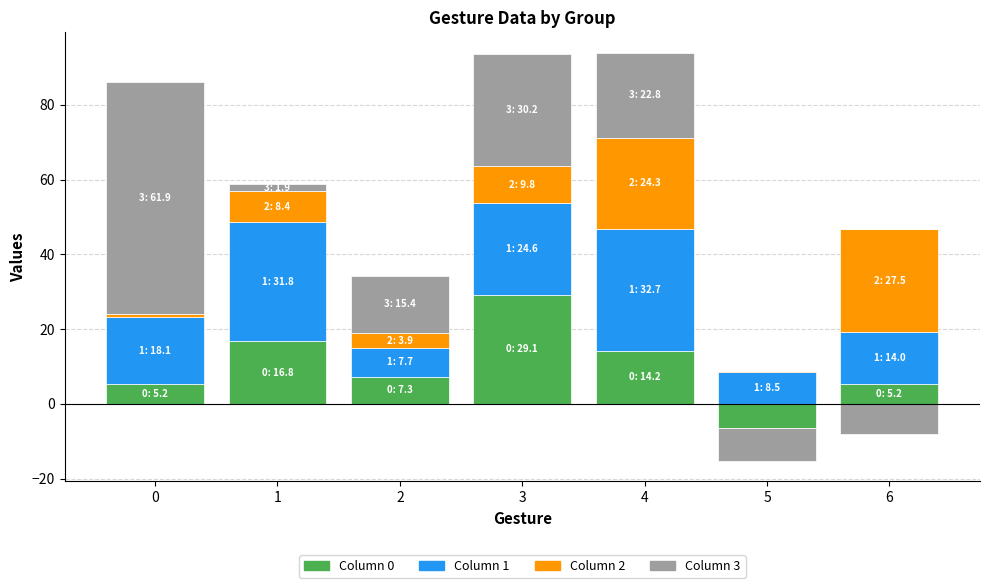

What is the total value across all series at 4?

94.0